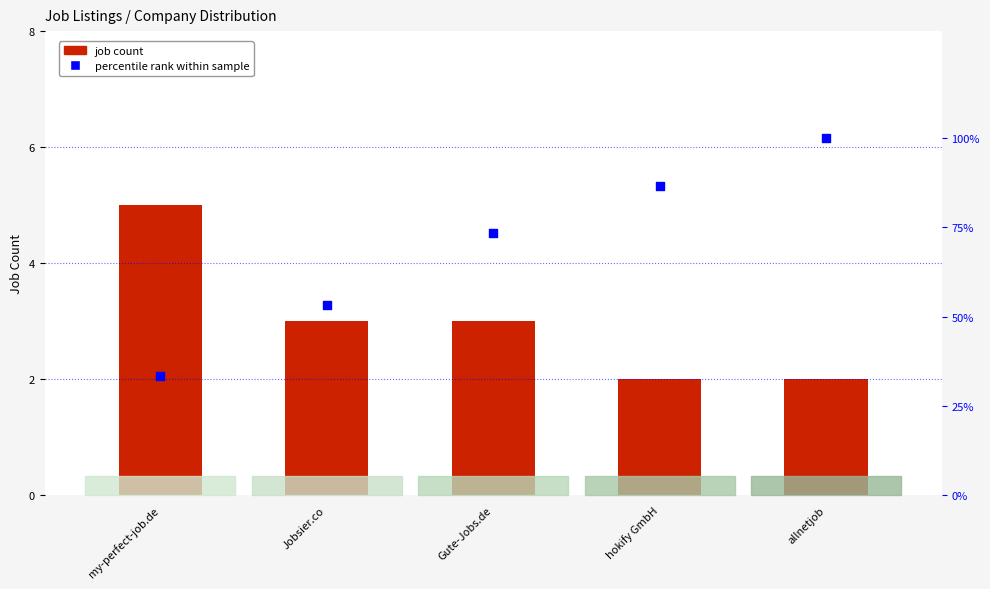

Which series contains the lowest Y value?

job count